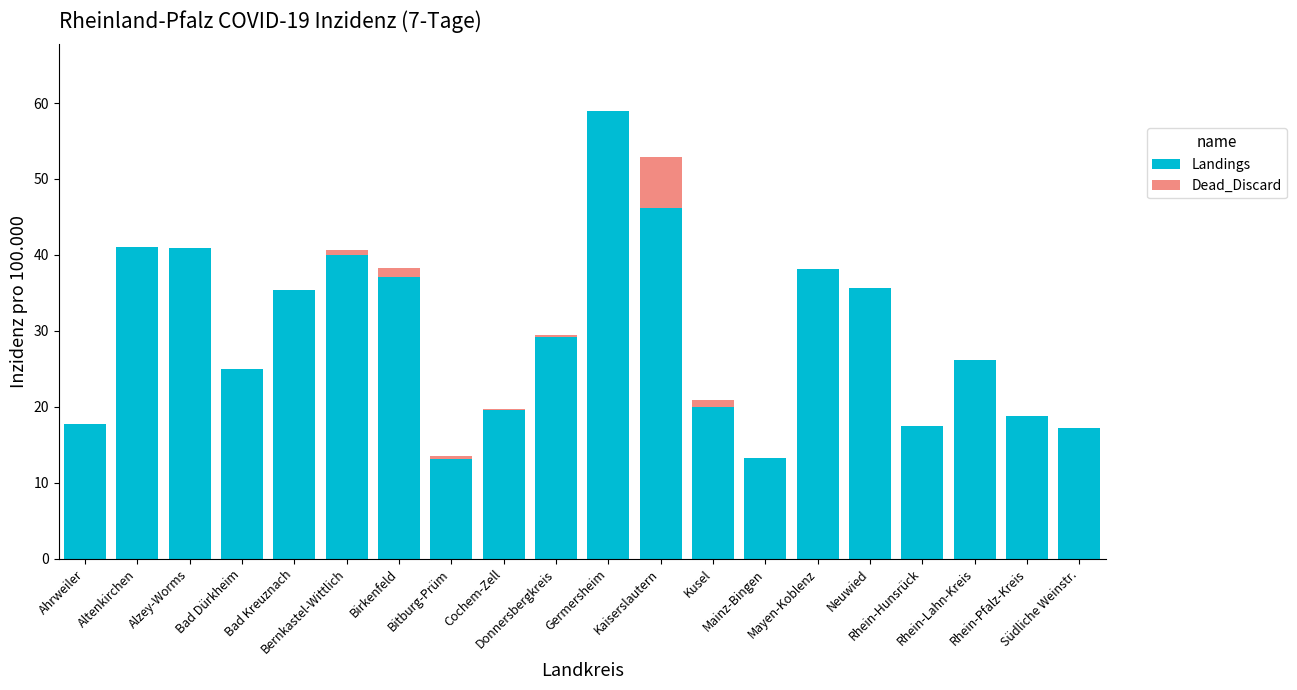

What is the highest value of the Landings series?

58.9